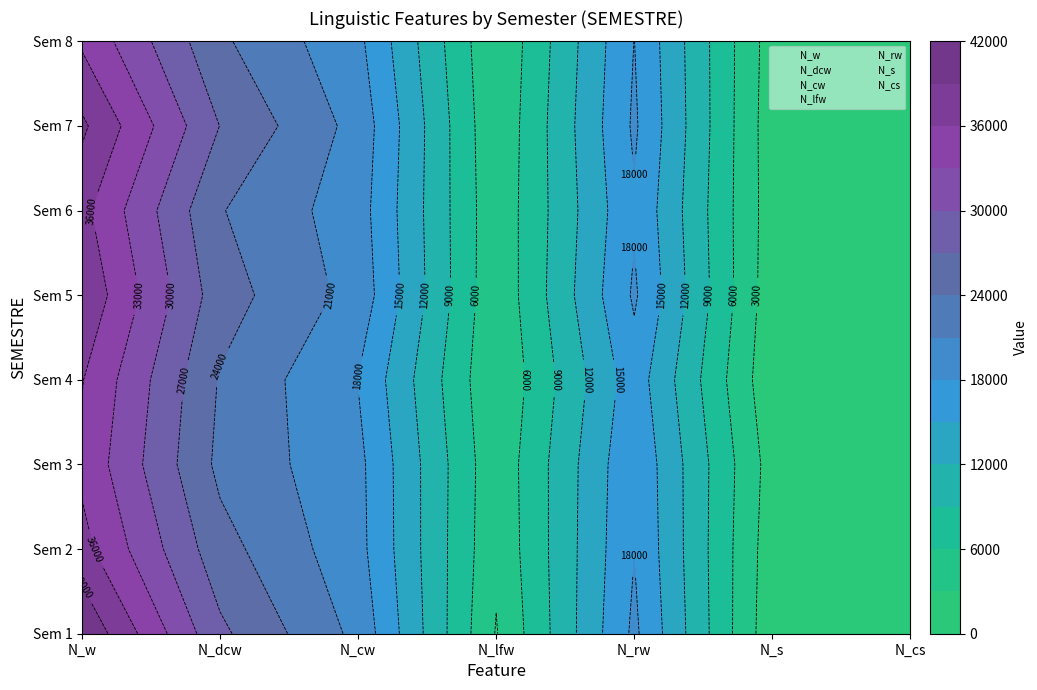

At 3, list the series in order from largest to smallest.

N_w, N_dcw, N_cw, N_rw, N_lfw, N_s, N_cs